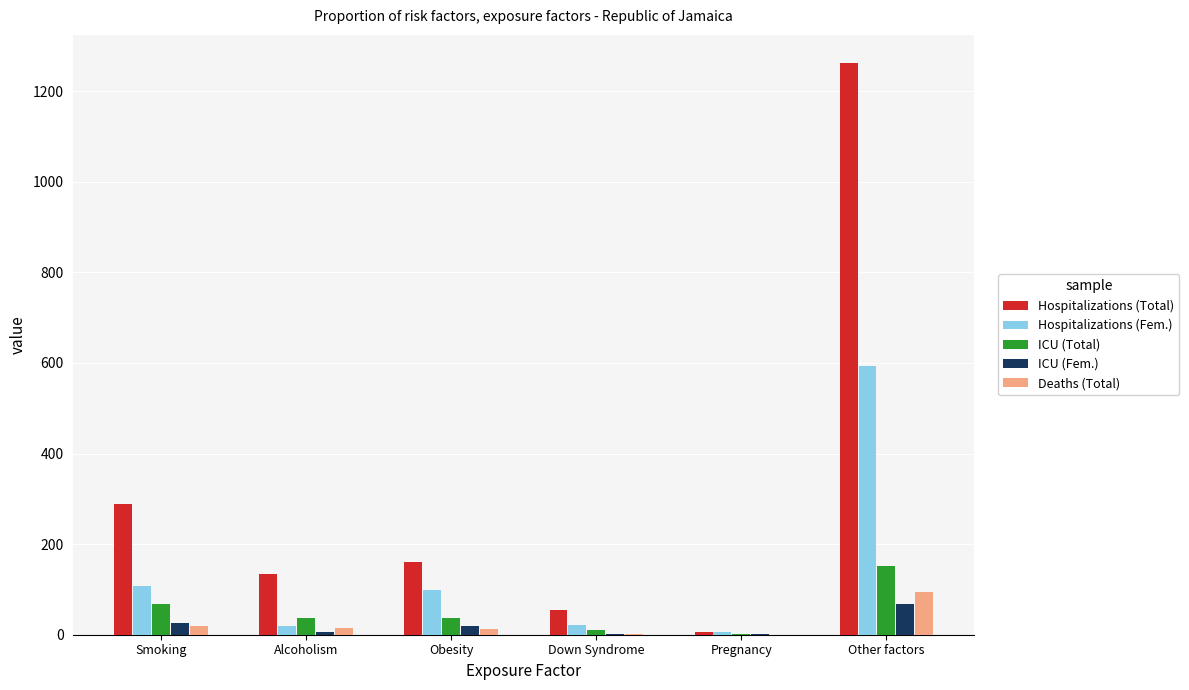

True or false: Hospitalizations (Fem.) has a value of 594 at Other factors.

True